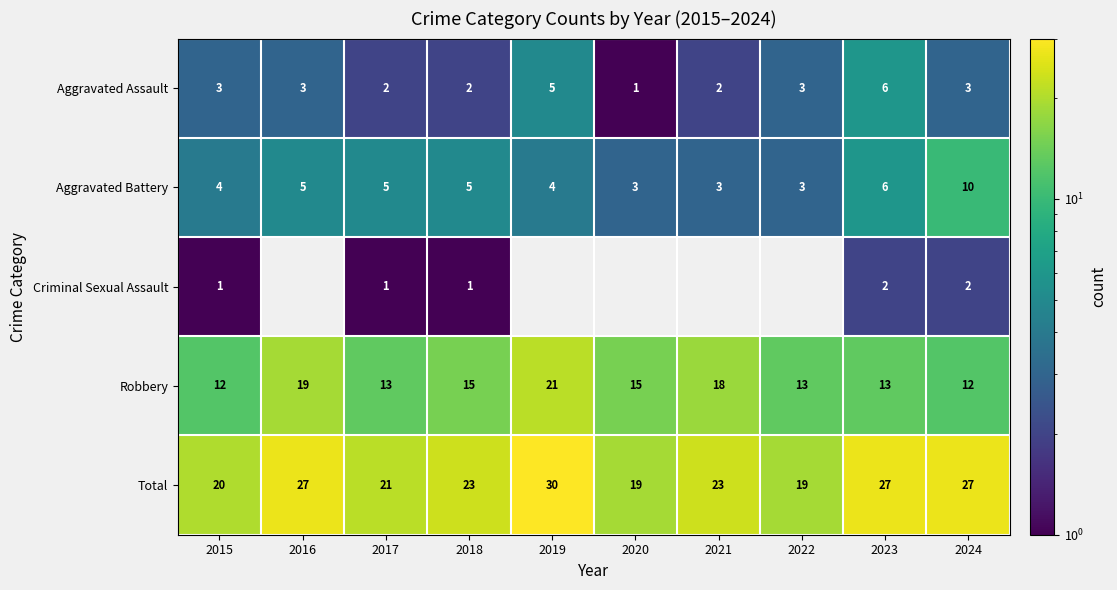

Is it true that Total equals 27 at 2016?

True